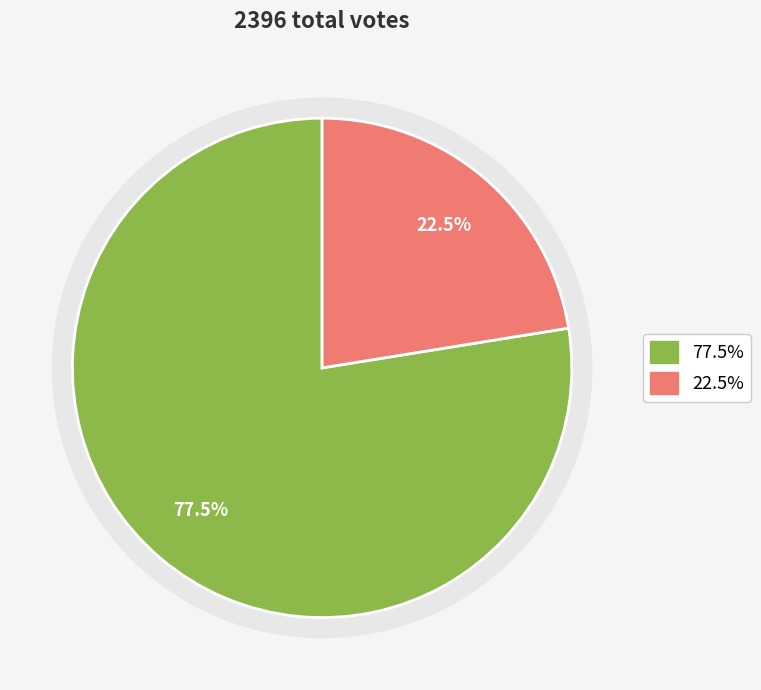

Does desjarlaiss represent more than half of the total?

Yes